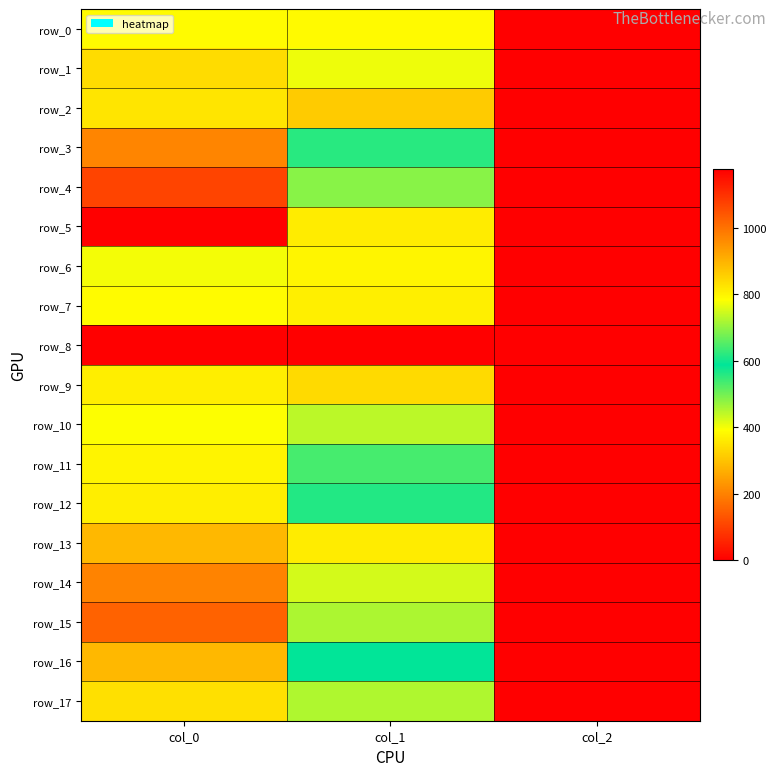

At how many categories does at least one series exceed 965?

1